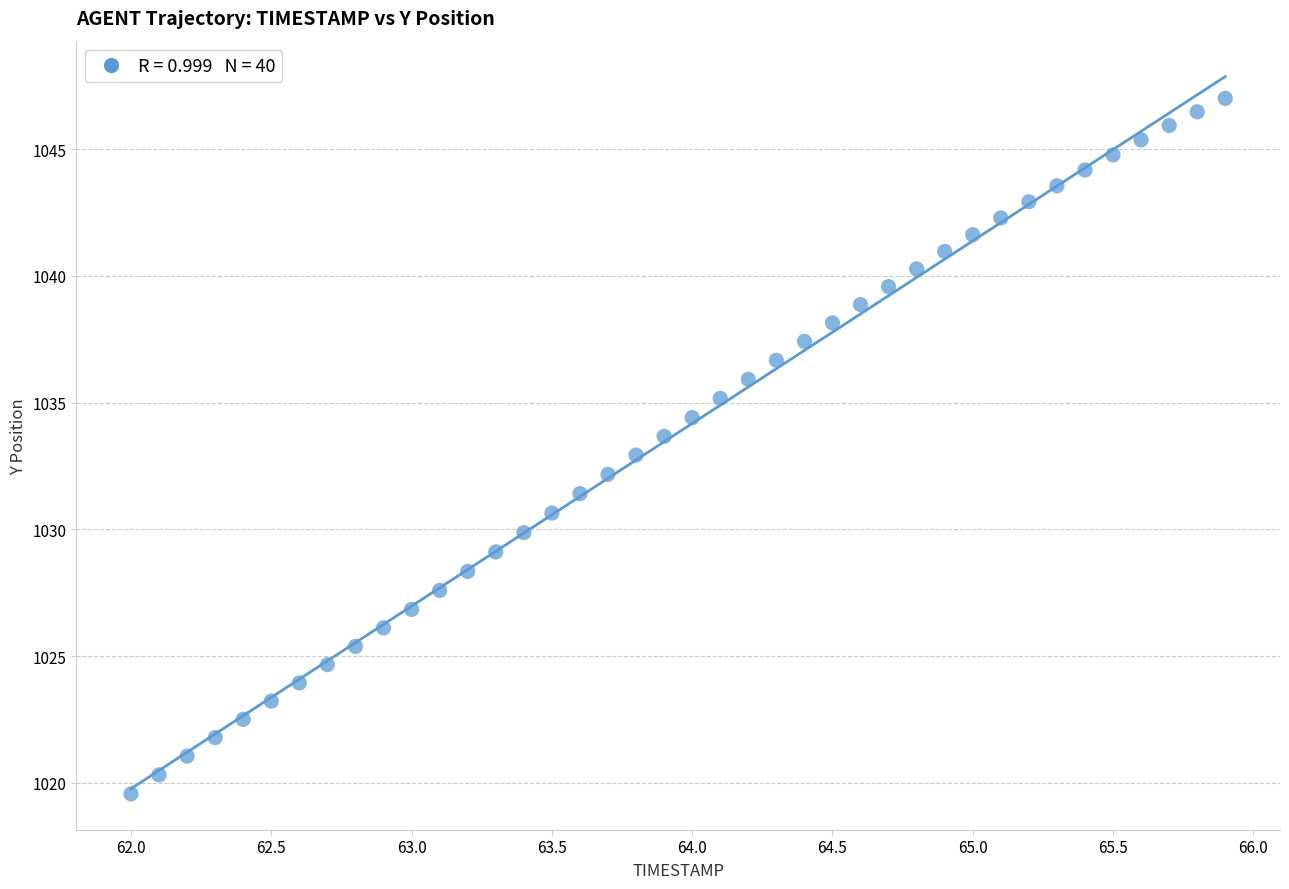

What is the range of X values (max minus min)?

3.9